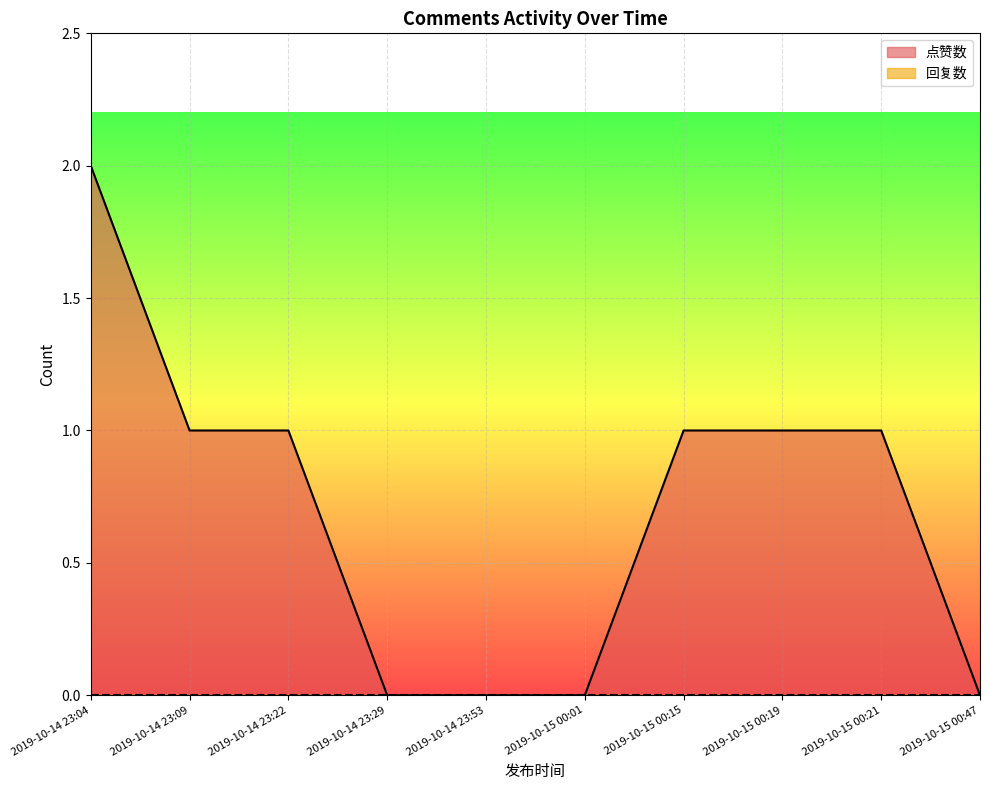

What is the value of the 8th point from the left?

1